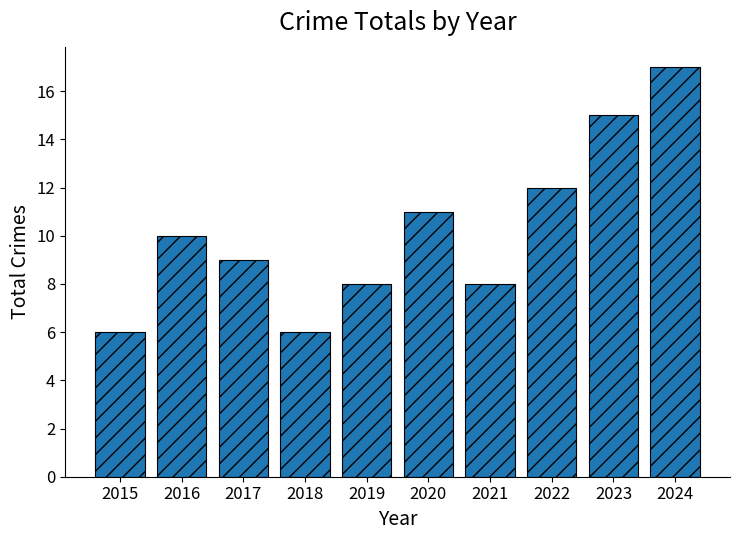

The value at 2023 is 15. True or false?

True